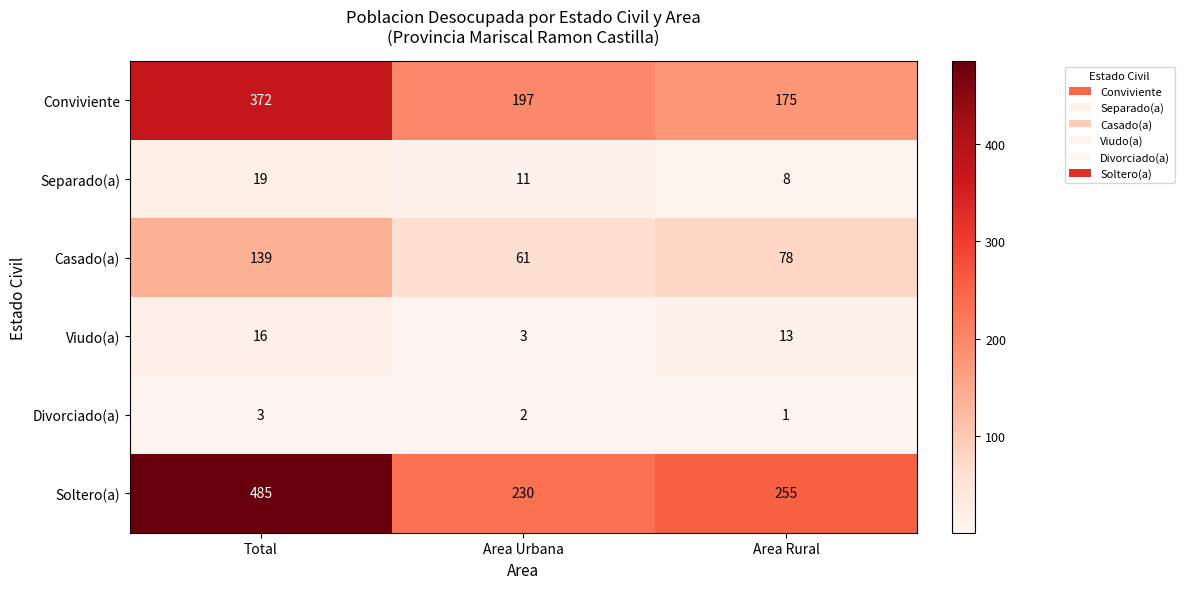

How many series are shown in this chart?

6